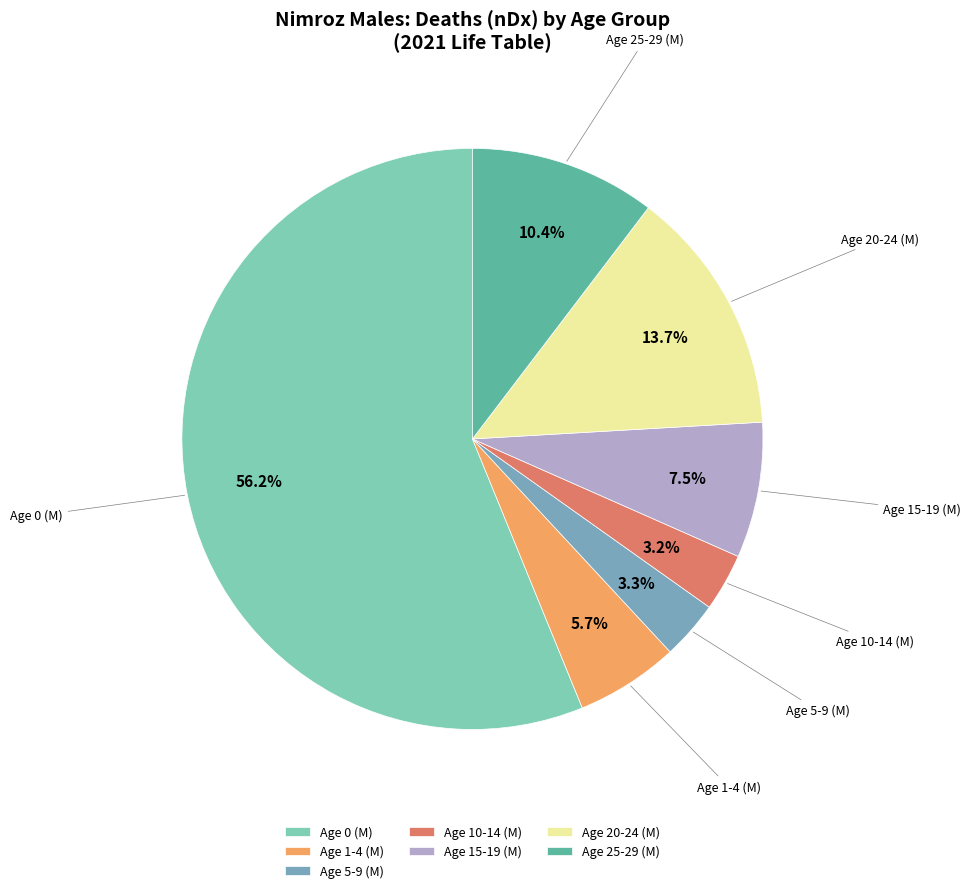

Combined, do Age 25-29 (M) and Age 15-19 (M) account for over 50%?

No